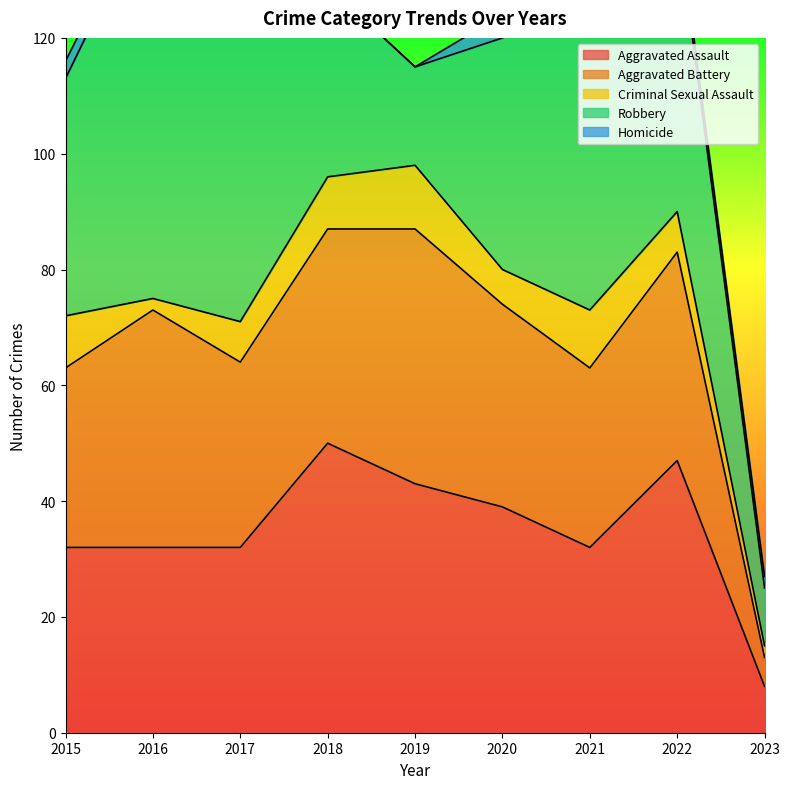

True or false: Aggravated Battery and Robbery cross at least once.

True